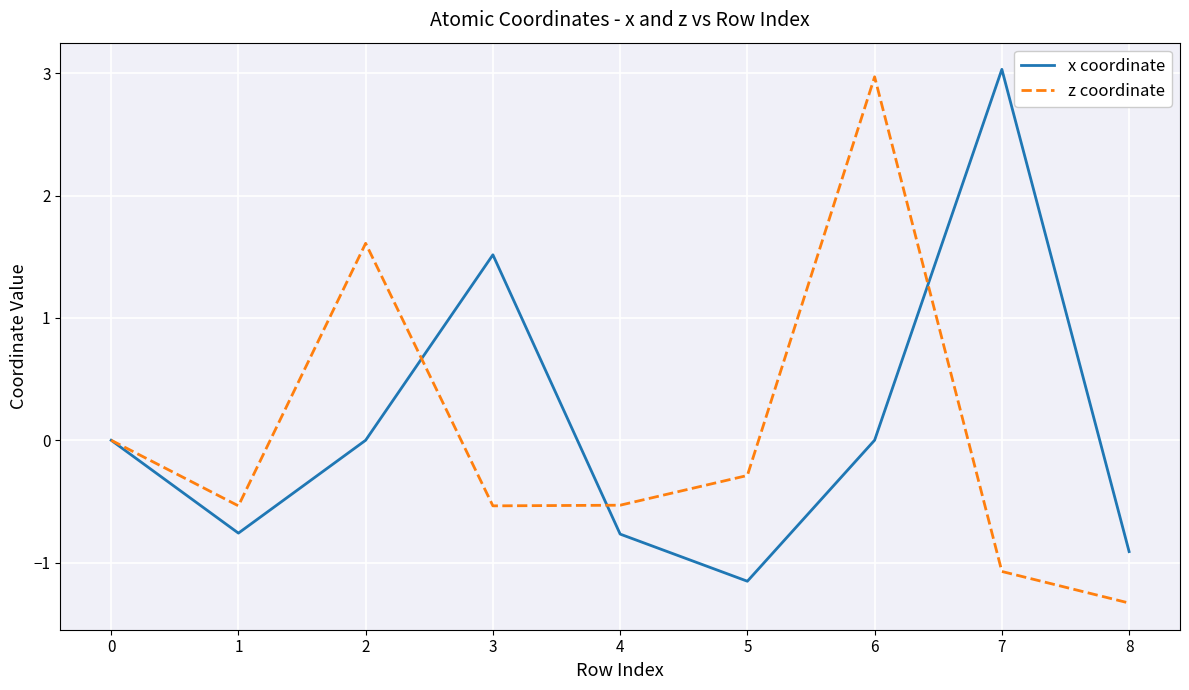

What is the minimum value for x coordinate?

-1.2